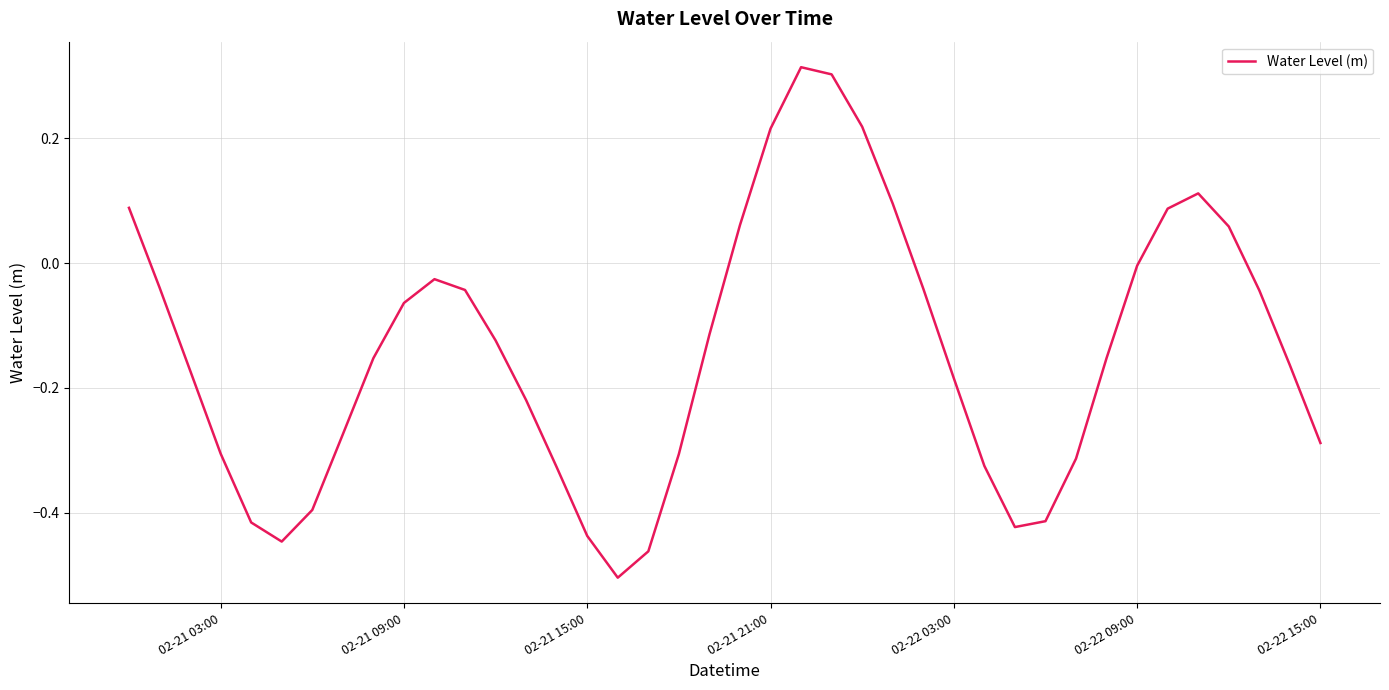

What is the difference between the maximum and minimum values?

0.8